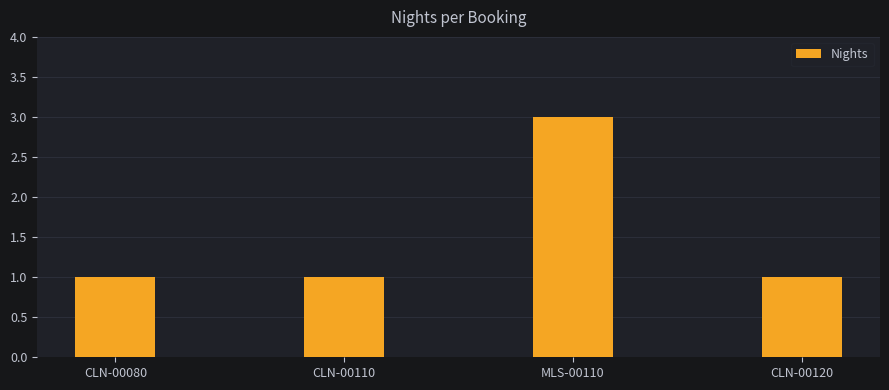

Approximately how many times larger is the value at MLS-00110 compared to CLN-00110?

3.0